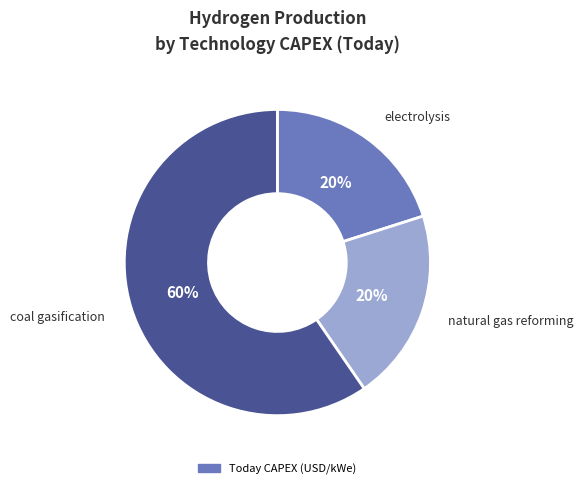

Does any single category account for the majority?

Yes